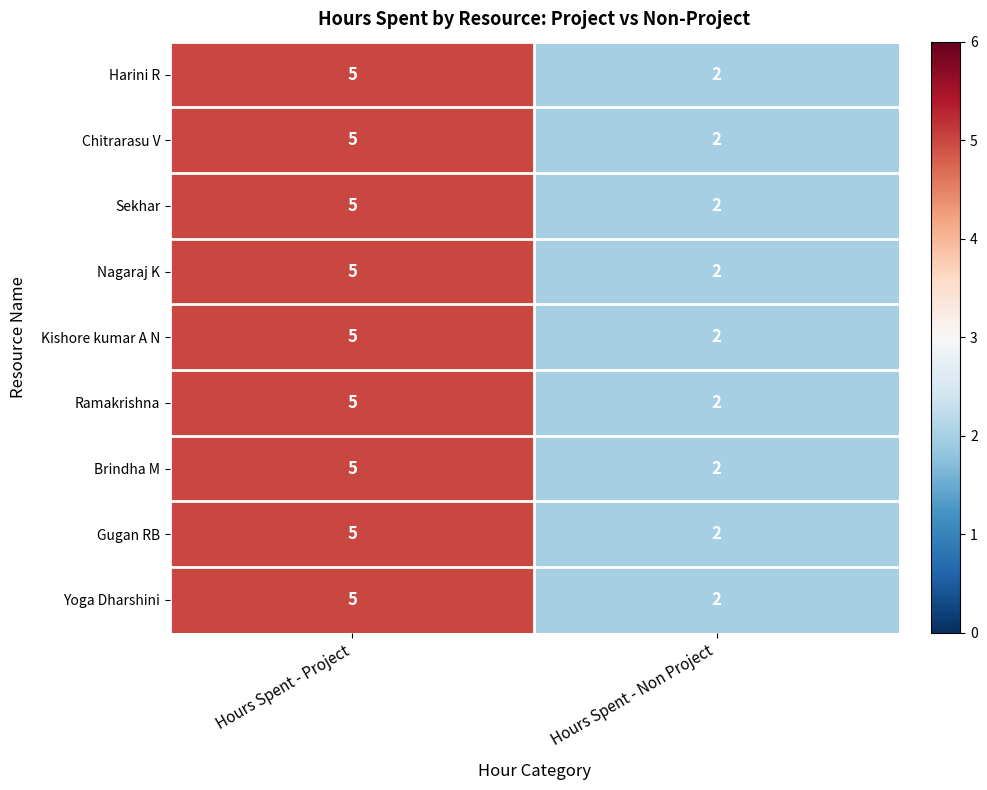

What is the total value across all series at Hours Spent - Non Project?

18